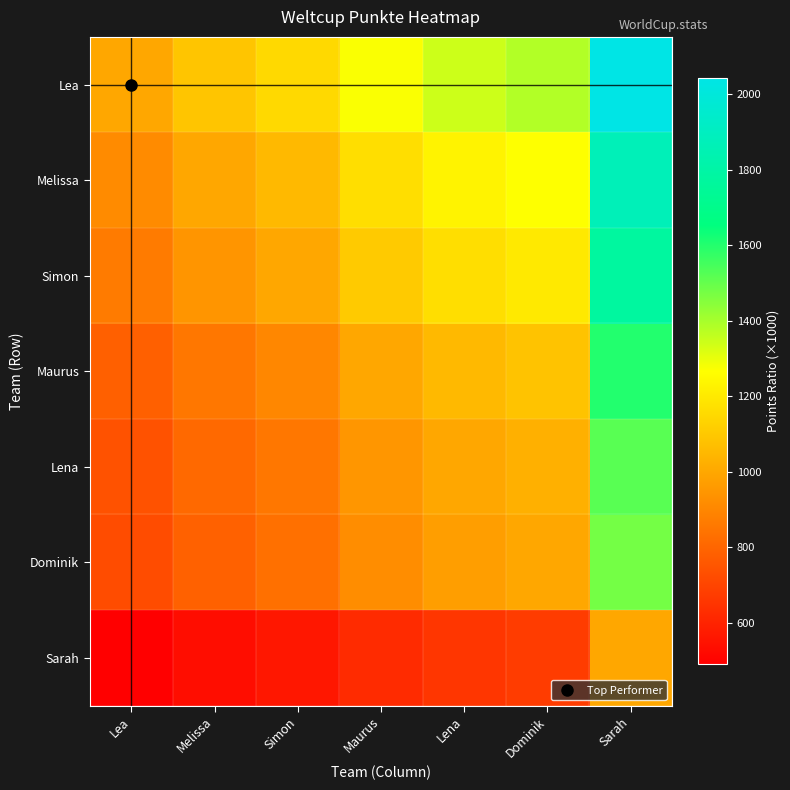

At which category does the chart reach its peak across all series?

Sarah